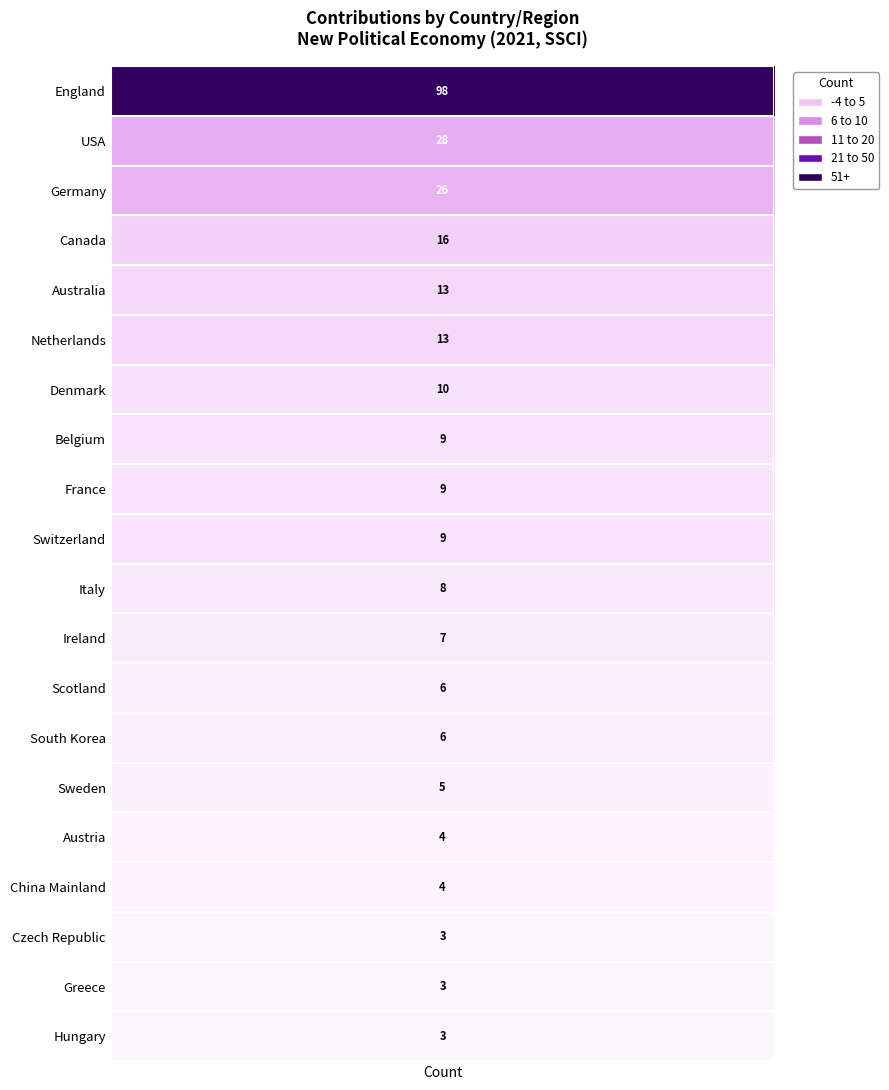

Reading left to right, list all the values displayed in this chart.

1=98	5=28	10=26	20=16	50=13	100=13	6=10	7=9	8=9	9=9	10=8	11=7	12=6	13=6	14=5	15=4	16=4	17=3	18=3	19=3